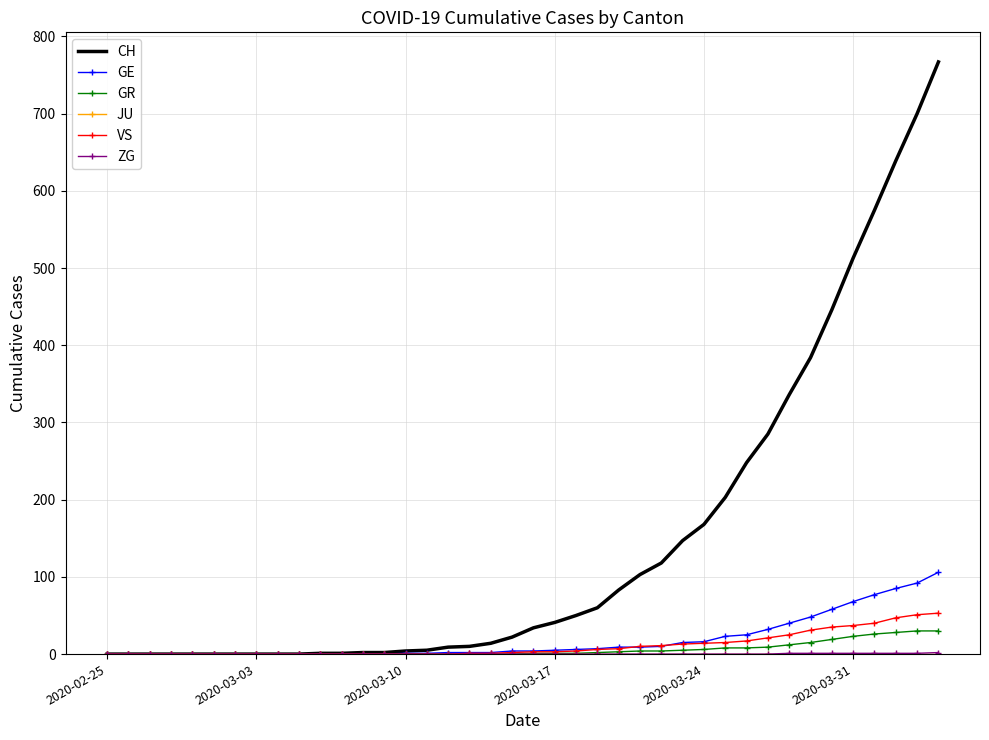

Which series has the largest range (max minus min)?

CH